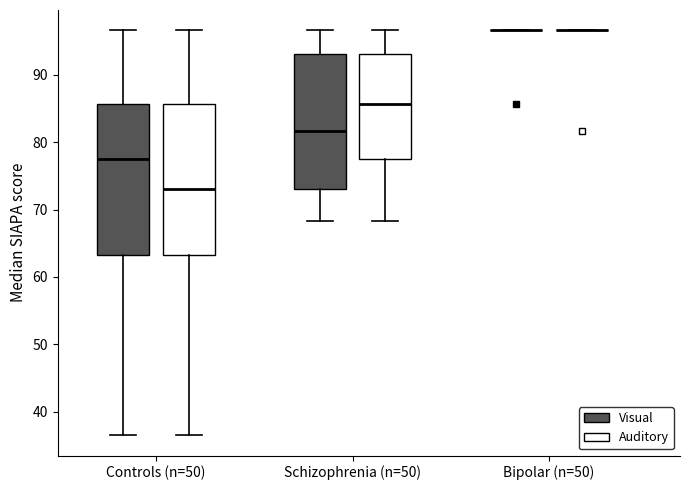

Reading left to right, transcribe this box plot: for each box, give where its median line is, the range the box spans, and where its two whiskers end, as read against the y-axis. The values are not printed on the chart, so give them approximately, as read against the axis.

Controls (n=50) (Visual): median 77, box 63 to 86, whiskers 37 to 97
Controls (n=50) (Auditory): median 73, box 63 to 86, whiskers 37 to 97
Schizophrenia (n=50) (Visual): median 82, box 73 to 93, whiskers 68 to 97
Schizophrenia (n=50) (Auditory): median 86, box 77 to 93, whiskers 68 to 97
Bipolar (n=50) (Visual): box collapsed to a line at 97, whiskers 97 to 97
Bipolar (n=50) (Auditory): box collapsed to a line at 97, whiskers 97 to 97